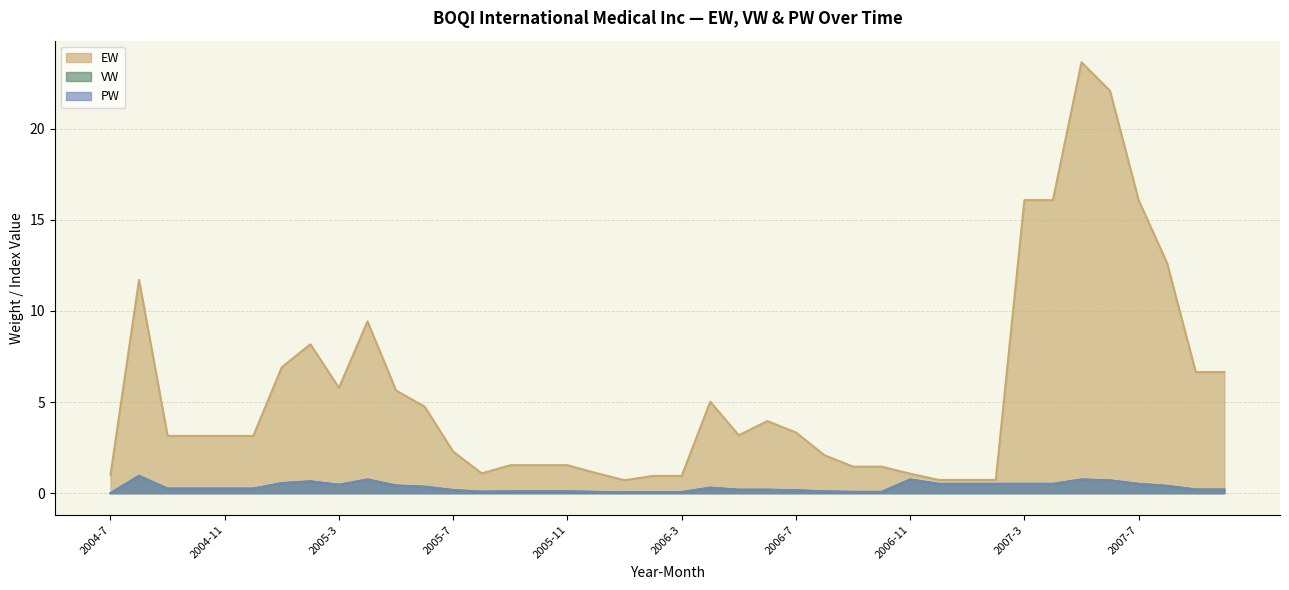

True or false: VW has a value of 0.8 at 2007-3.

False